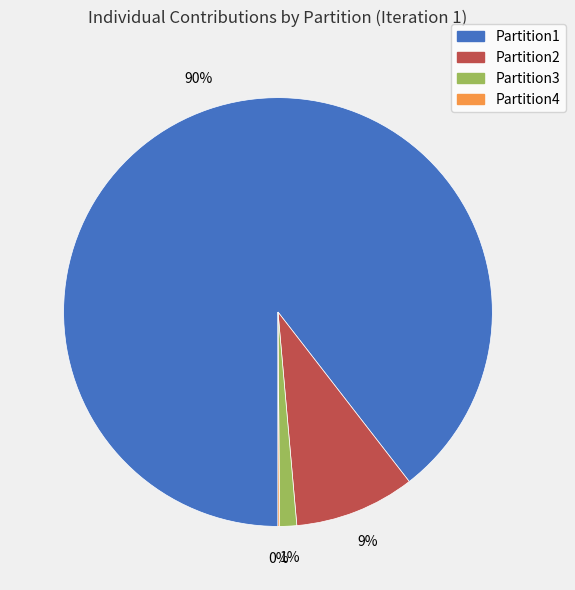

Does any single category account for the majority?

Yes